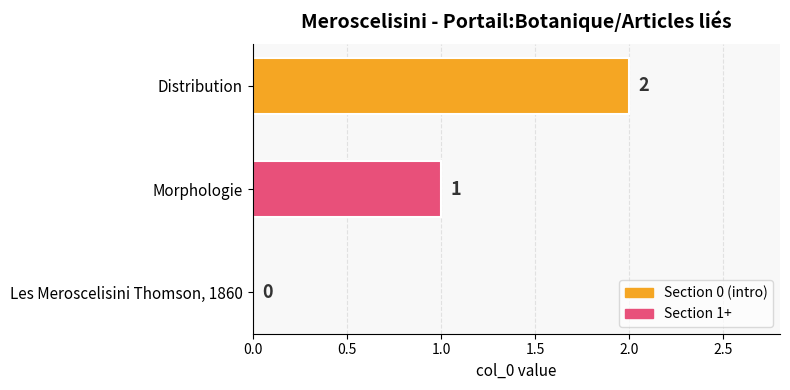

Between Les Meroscelisini Thomson, 1860 and Distribution, which is larger?

Distribution